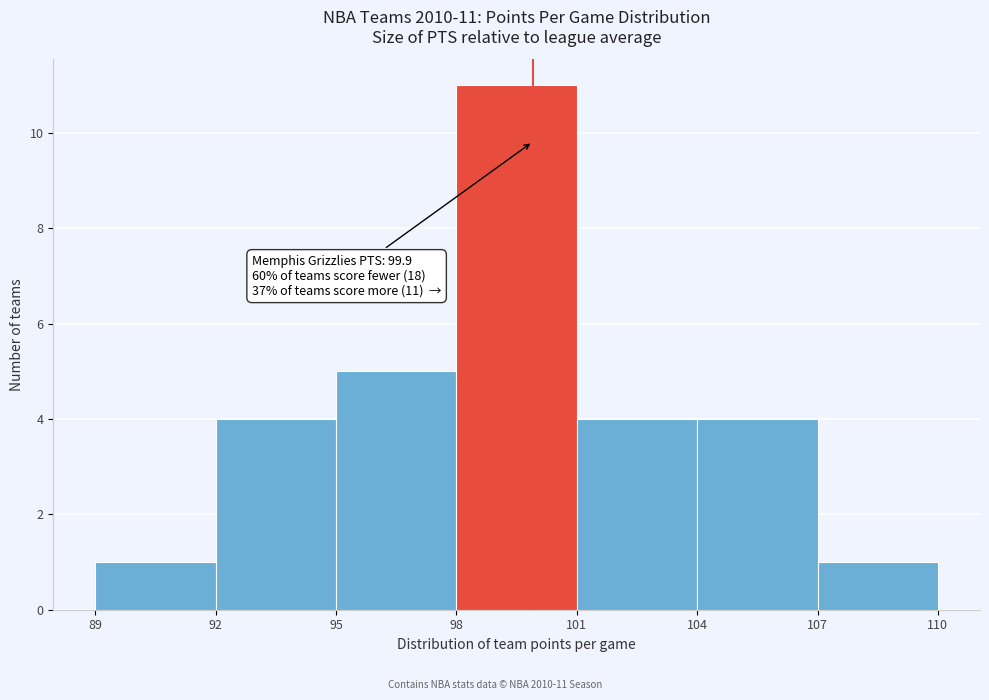

Which range on the x-axis has the tallest bar?

98 to 101